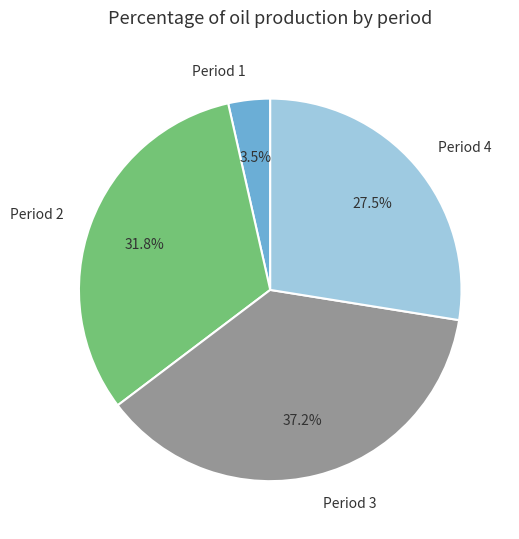

How many segments does this pie chart have?

4